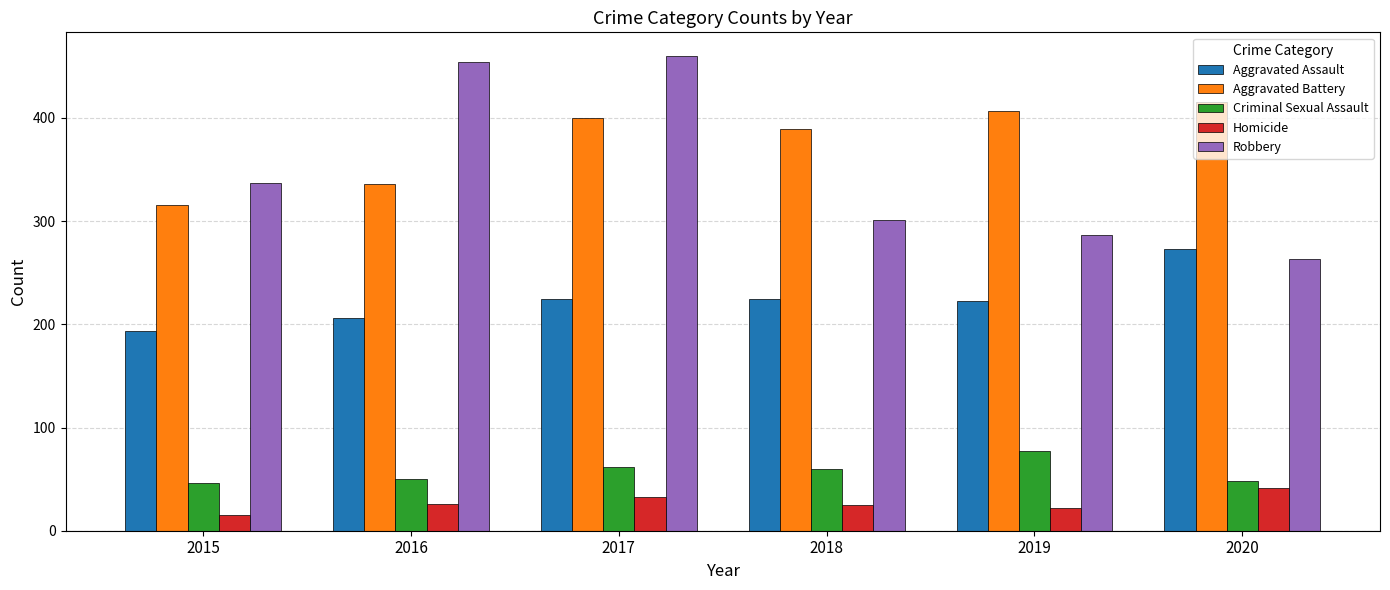

True or false: Criminal Sexual Assault has a value of 97 at 2018.

False